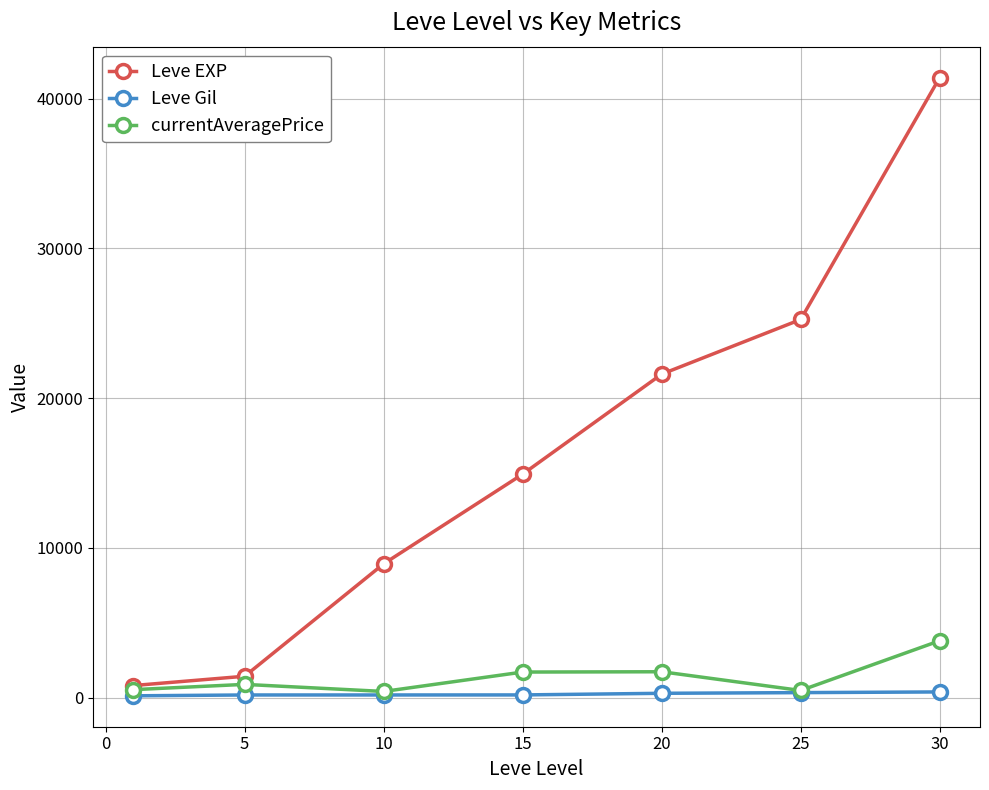

List the series in order of their peak value, lowest first.

Leve Gil, currentAveragePrice, Leve EXP